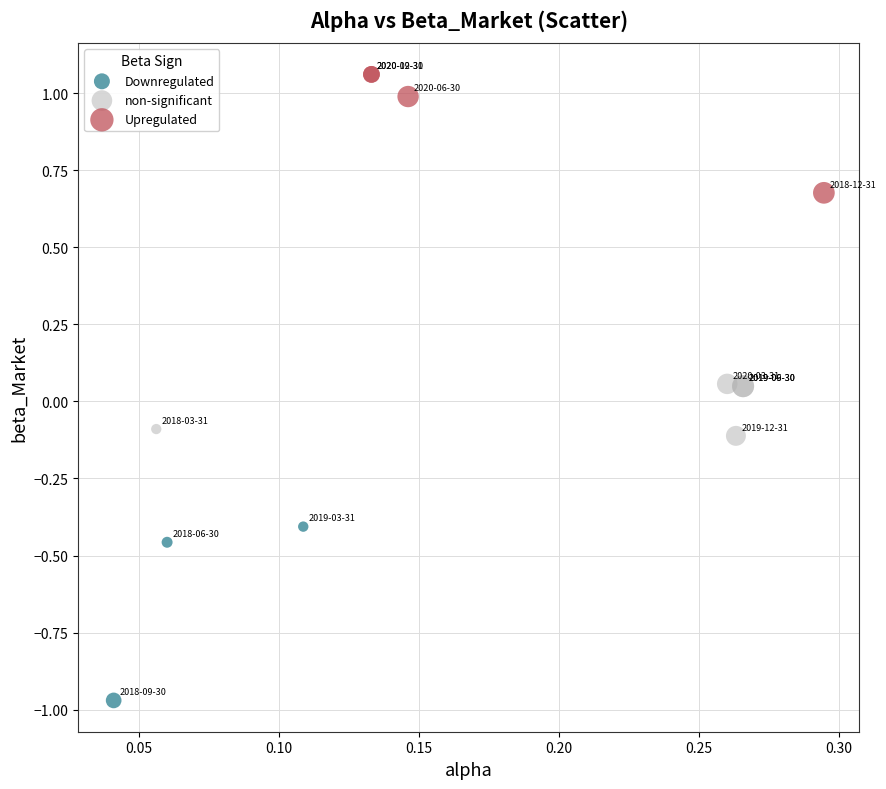

Which series contains the highest Y value?

Upregulated